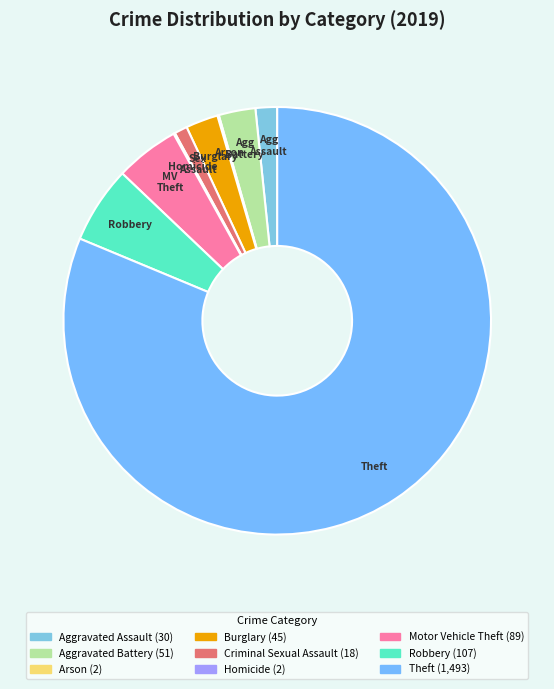

Is it true that Robbery is 6% of the pie?

True